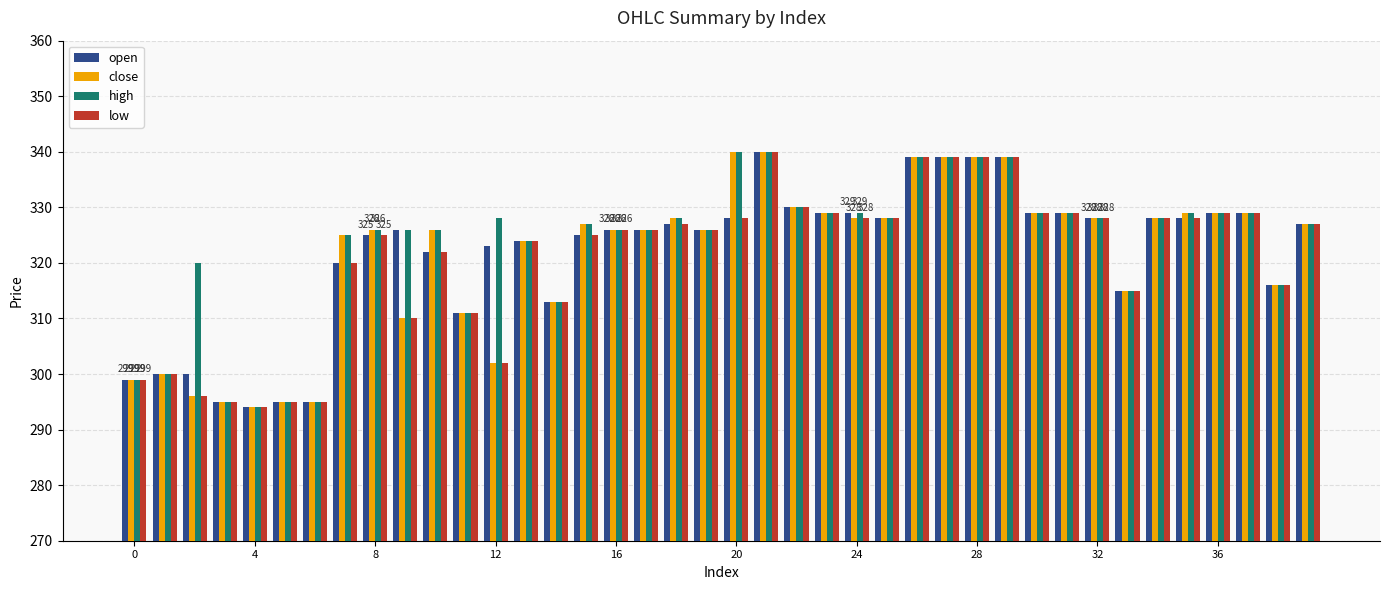

At how many categories does at least one series exceed 307?

34